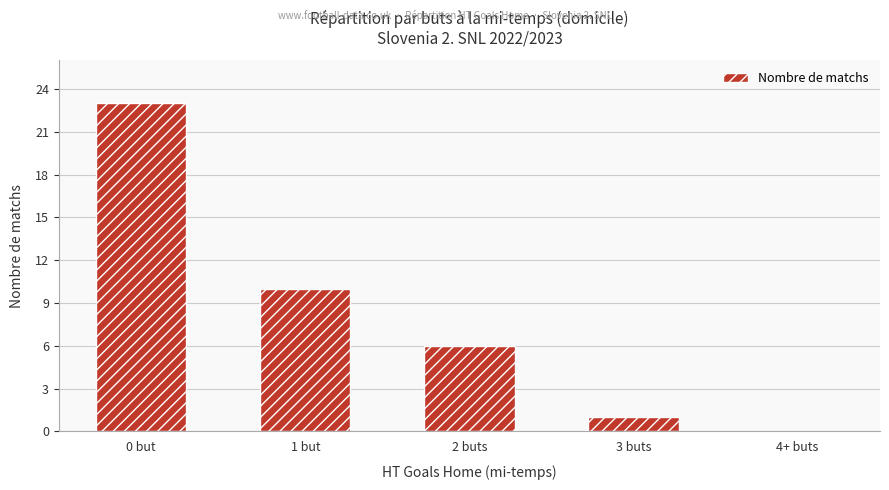

At which label is the value closest to 11?

1 but